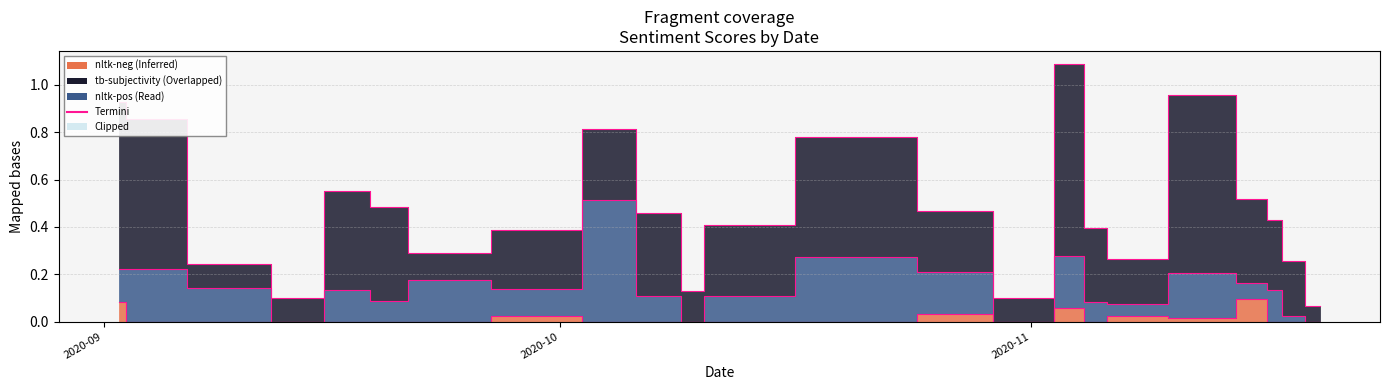

True or false: nltk-neg (edge) and nltk-pos (edge) intersect in this chart.

False